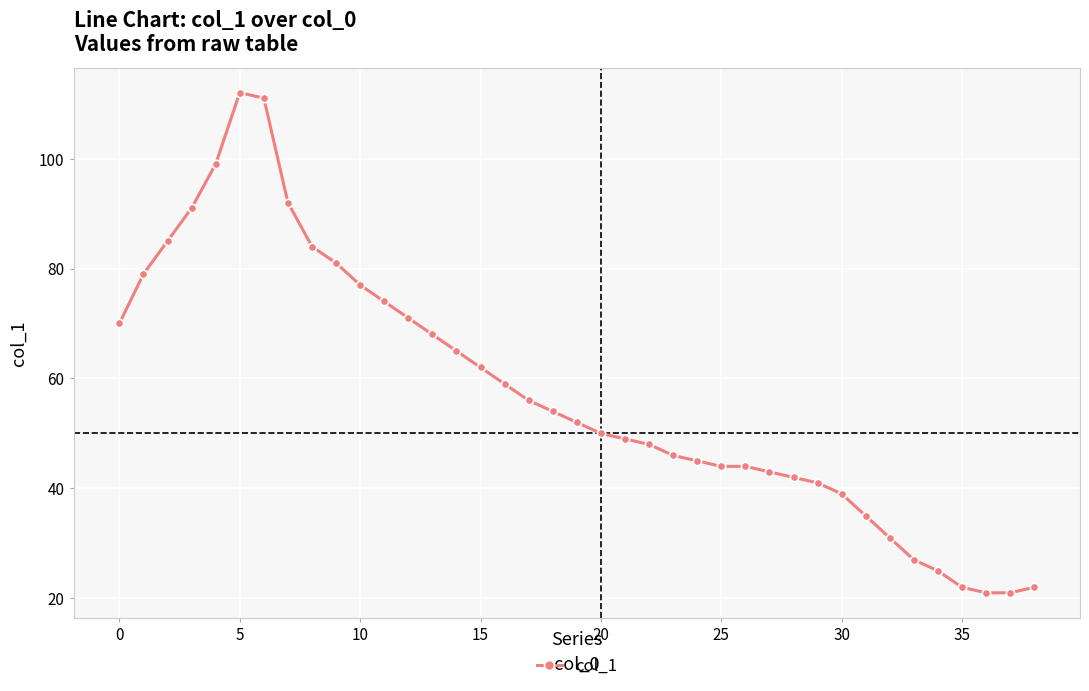

How many series are shown in this chart?

1